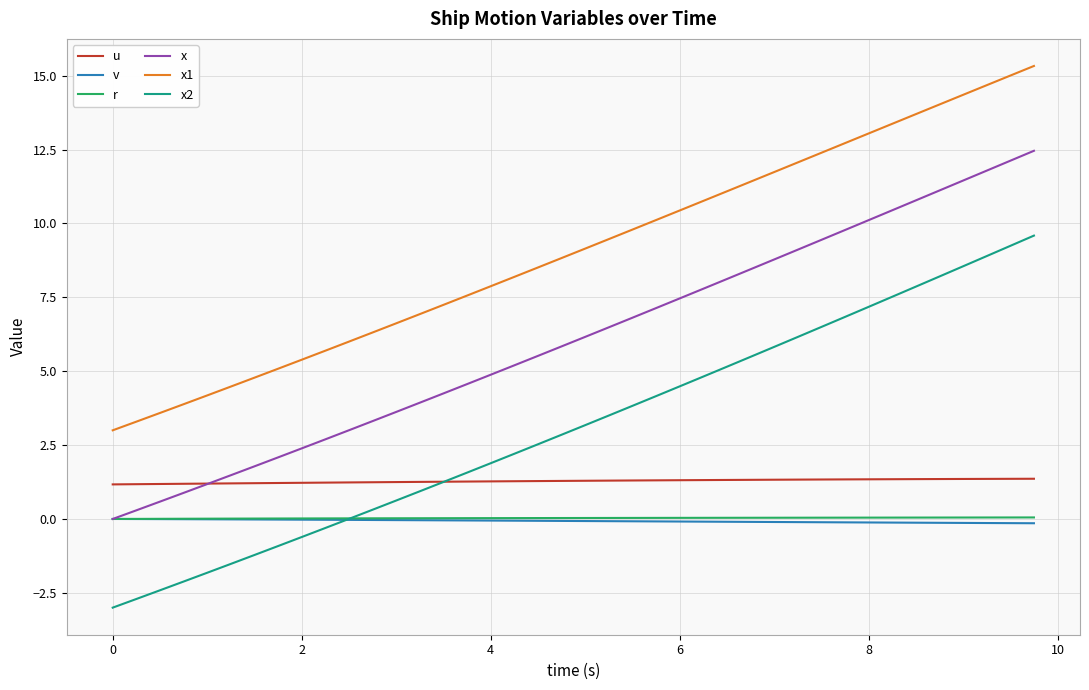

How many series are shown in this chart?

6